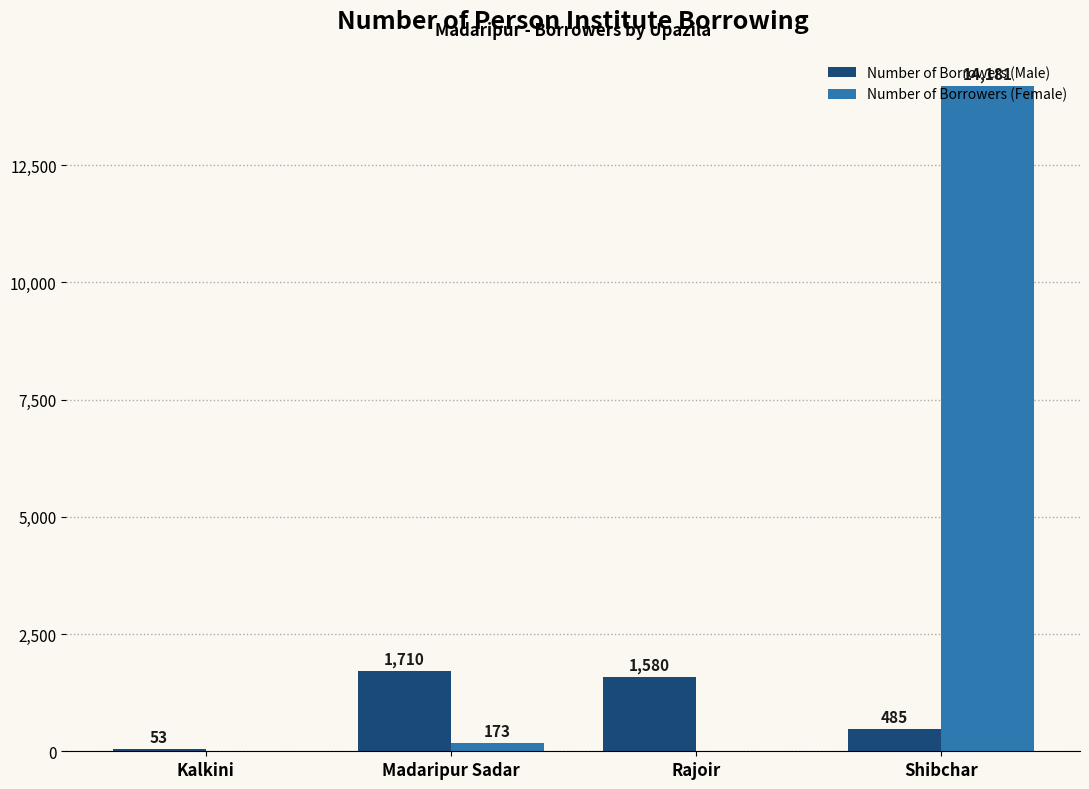

Where is Number of Borrowers (Male) nearest to the value 881?

Shibchar